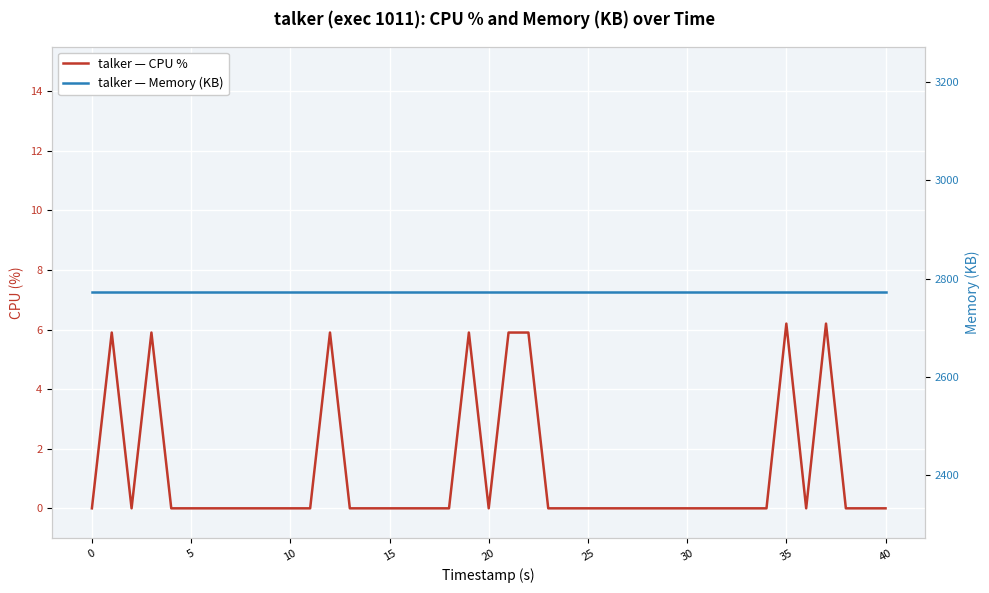

What is the sum of the talker — Memory (KB) values at 19 and 40?

5544.0